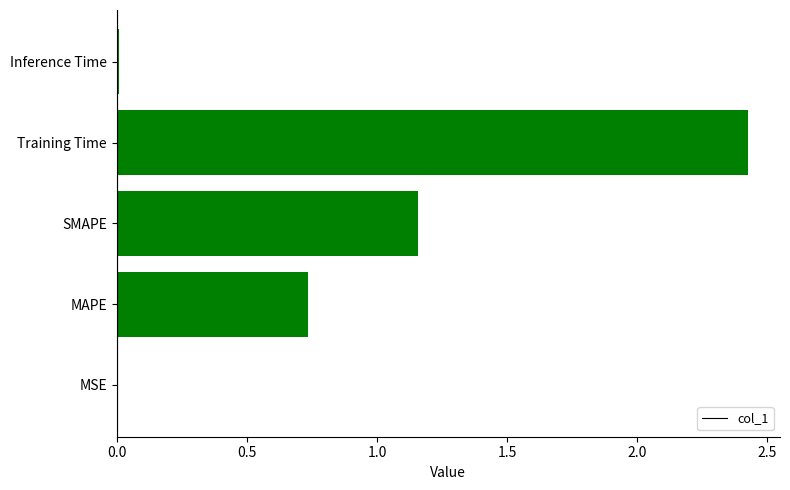

At which label is the value closest to 1?

SMAPE